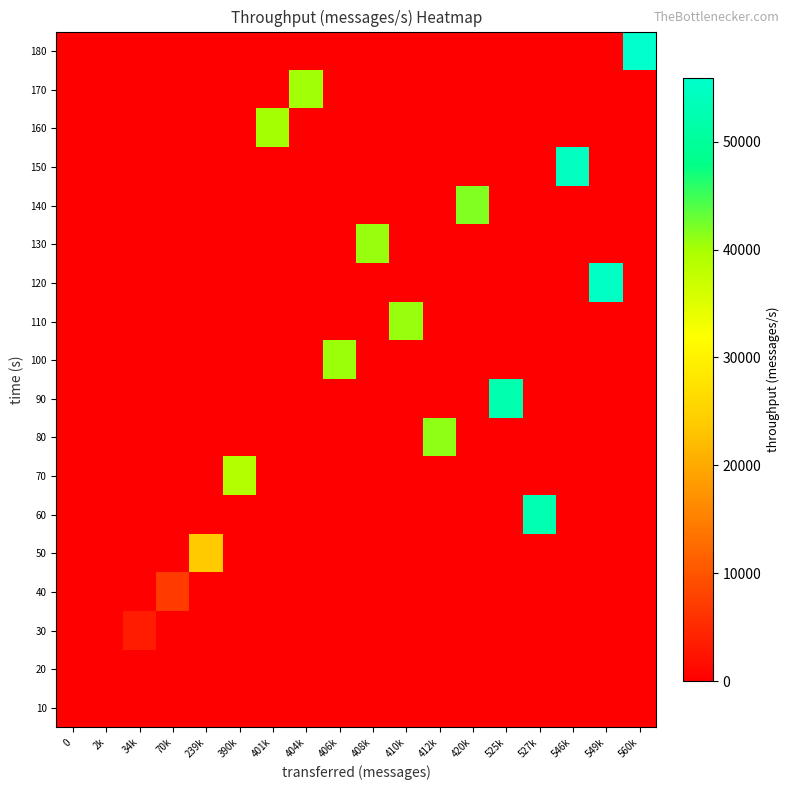

Reading right to left, transcribe all the data shown in this chart.

row_0: 560k=0	549k=0	546k=0	527k=0	525k=0	420k=0	412k=0	410k=0	408k=0	406k=0	404k=0	401k=0	390k=0	239k=0	70k=0	34k=0	2k=0	0=0
row_1: 560k=0	549k=0	546k=0	527k=0	525k=0	420k=0	412k=0	410k=0	408k=0	406k=0	404k=0	401k=0	390k=0	239k=0	70k=0	34k=0	2k=200	0=0
row_2: 560k=0	549k=0	546k=0	527k=0	525k=0	420k=0	412k=0	410k=0	408k=0	406k=0	404k=0	401k=0	390k=0	239k=0	70k=0	34k=3418	2k=0	0=0
row_3: 560k=0	549k=0	546k=0	527k=0	525k=0	420k=0	412k=0	410k=0	408k=0	406k=0	404k=0	401k=0	390k=0	239k=0	70k=7058	34k=0	2k=0	0=0
row_4: 560k=0	549k=0	546k=0	527k=0	525k=0	420k=0	412k=0	410k=0	408k=0	406k=0	404k=0	401k=0	390k=0	239k=23855	70k=0	34k=0	2k=0	0=0
row_5: 560k=0	549k=0	546k=0	527k=52668	525k=0	420k=0	412k=0	410k=0	408k=0	406k=0	404k=0	401k=0	390k=0	239k=0	70k=0	34k=0	2k=0	0=0
row_6: 560k=0	549k=0	546k=0	527k=0	525k=0	420k=0	412k=0	410k=0	408k=0	406k=0	404k=0	401k=0	390k=38999	239k=0	70k=0	34k=0	2k=0	0=0
row_7: 560k=0	549k=0	546k=0	527k=0	525k=0	420k=0	412k=41114	410k=0	408k=0	406k=0	404k=0	401k=0	390k=0	239k=0	70k=0	34k=0	2k=0	0=0
row_8: 560k=0	549k=0	546k=0	527k=0	525k=52370	420k=0	412k=0	410k=0	408k=0	406k=0	404k=0	401k=0	390k=0	239k=0	70k=0	34k=0	2k=0	0=0
row_9: 560k=0	549k=0	546k=0	527k=0	525k=0	420k=0	412k=0	410k=0	408k=0	406k=40566	404k=0	401k=0	390k=0	239k=0	70k=0	34k=0	2k=0	0=0
row_10: 560k=0	549k=0	546k=0	527k=0	525k=0	420k=0	412k=0	410k=40825	408k=0	406k=0	404k=0	401k=0	390k=0	239k=0	70k=0	34k=0	2k=0	0=0
row_11: 560k=0	549k=54849	546k=0	527k=0	525k=0	420k=0	412k=0	410k=0	408k=0	406k=0	404k=0	401k=0	390k=0	239k=0	70k=0	34k=0	2k=0	0=0
row_12: 560k=0	549k=0	546k=0	527k=0	525k=0	420k=0	412k=0	410k=0	408k=40641	406k=0	404k=0	401k=0	390k=0	239k=0	70k=0	34k=0	2k=0	0=0
row_13: 560k=0	549k=0	546k=0	527k=0	525k=0	420k=41928	412k=0	410k=0	408k=0	406k=0	404k=0	401k=0	390k=0	239k=0	70k=0	34k=0	2k=0	0=0
row_14: 560k=0	549k=0	546k=54505	527k=0	525k=0	420k=0	412k=0	410k=0	408k=0	406k=0	404k=0	401k=0	390k=0	239k=0	70k=0	34k=0	2k=0	0=0
row_15: 560k=0	549k=0	546k=0	527k=0	525k=0	420k=0	412k=0	410k=0	408k=0	406k=0	404k=0	401k=40119	390k=0	239k=0	70k=0	34k=0	2k=0	0=0
row_16: 560k=0	549k=0	546k=0	527k=0	525k=0	420k=0	412k=0	410k=0	408k=0	406k=0	404k=40399	401k=0	390k=0	239k=0	70k=0	34k=0	2k=0	0=0
row_17: 560k=55923	549k=0	546k=0	527k=0	525k=0	420k=0	412k=0	410k=0	408k=0	406k=0	404k=0	401k=0	390k=0	239k=0	70k=0	34k=0	2k=0	0=0